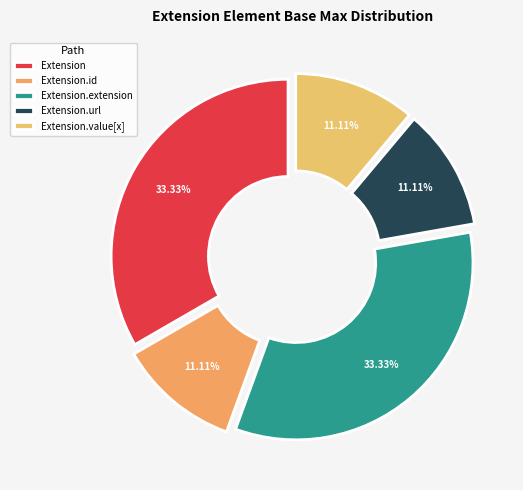

Which has a higher value, Extension.value[x] or Extension?

Extension